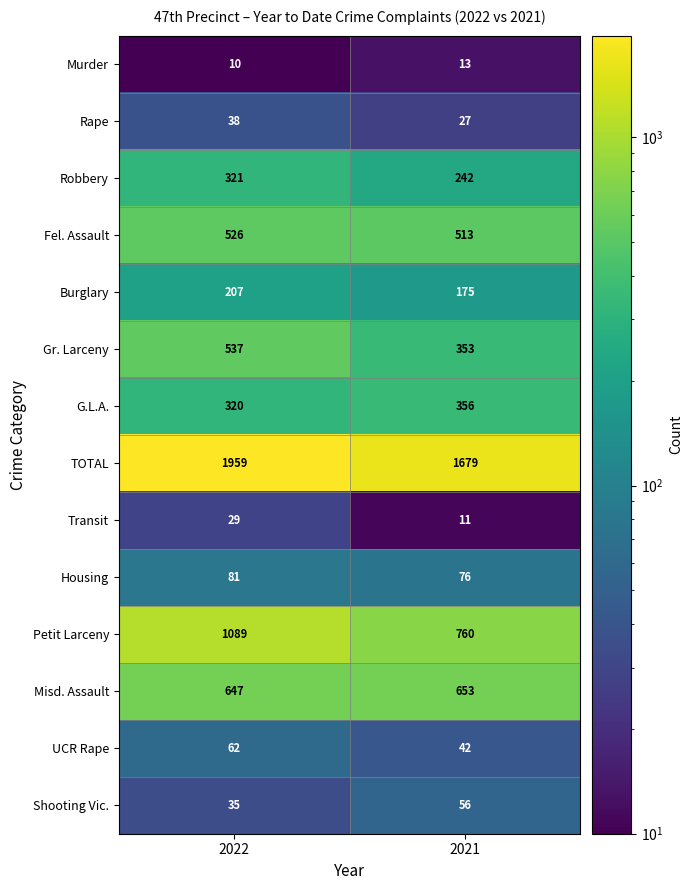

Which category has the highest value across all series?

2022